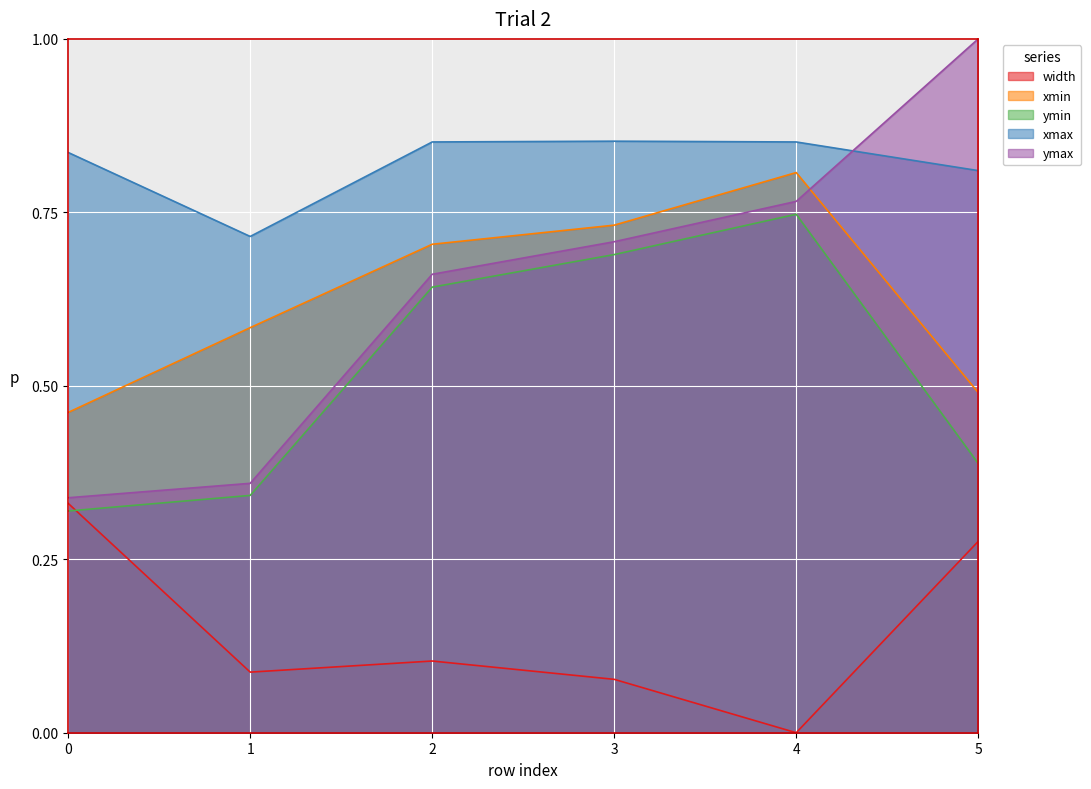

Reading right to left, transcribe all the data shown in this chart.

width: 5=0.3	4=0.0	3=0.1	2=0.1	1=0.1	0=0.3
xmin: 5=0.5	4=0.8	3=0.7	2=0.7	1=0.6	0=0.5
ymin: 5=0.4	4=0.7	3=0.7	2=0.6	1=0.3	0=0.3
xmax: 5=0.8	4=0.9	3=0.9	2=0.9	1=0.7	0=0.8
ymax: 5=1.0	4=0.8	3=0.7	2=0.7	1=0.4	0=0.3